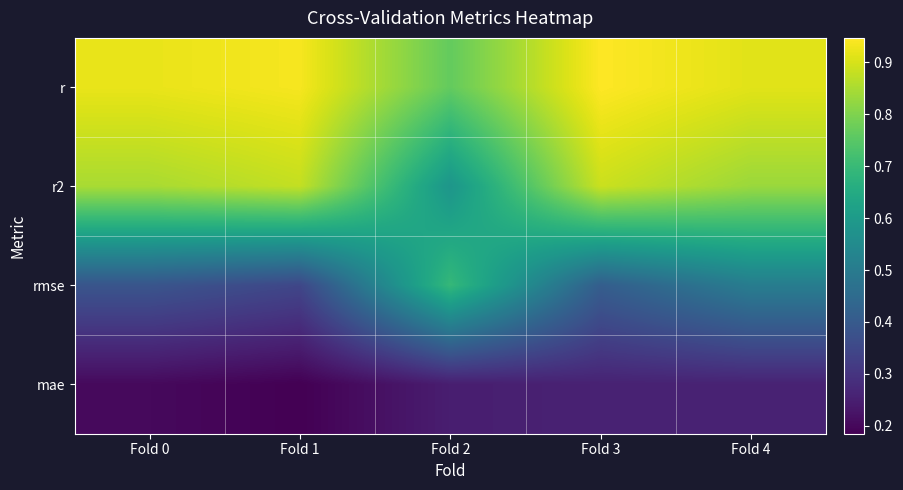

Reading right to left, extract all data points from this chart.

r: Fold 4=0.9	Fold 3=0.9	Fold 2=0.8	Fold 1=0.9	Fold 0=0.9
r2: Fold 4=0.8	Fold 3=0.9	Fold 2=0.6	Fold 1=0.9	Fold 0=0.8
rmse: Fold 4=0.5	Fold 3=0.4	Fold 2=0.7	Fold 1=0.3	Fold 0=0.4
mae: Fold 4=0.3	Fold 3=0.3	Fold 2=0.2	Fold 1=0.2	Fold 0=0.2